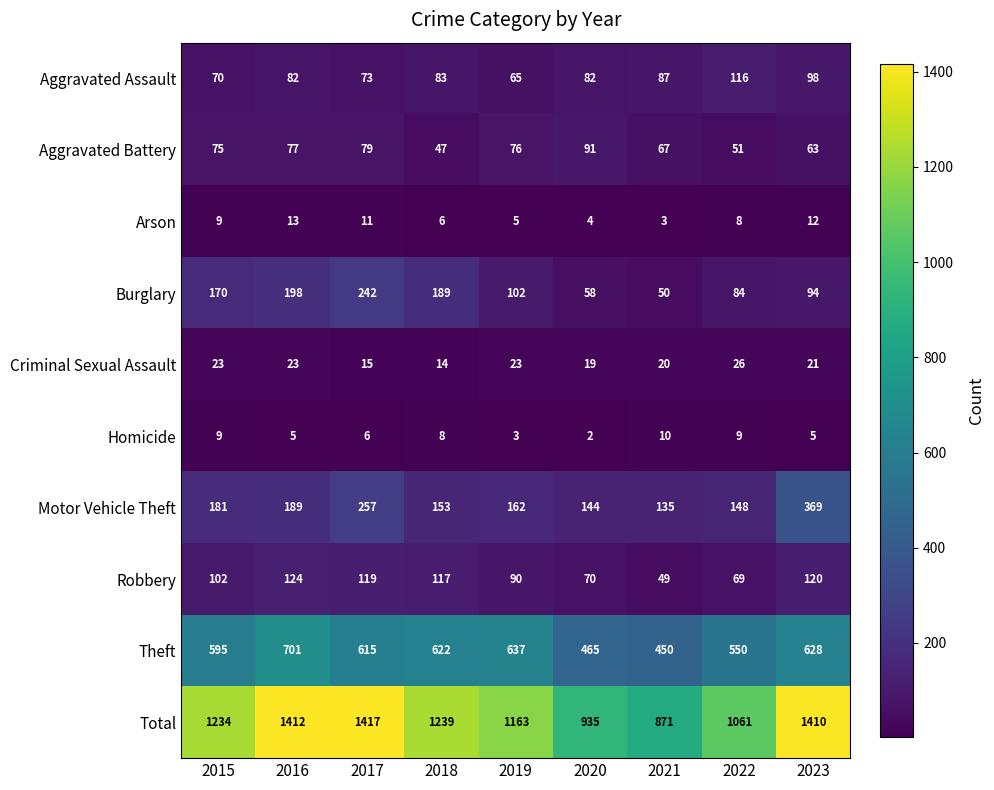

Which category has the lowest value in the Arson series?

2021